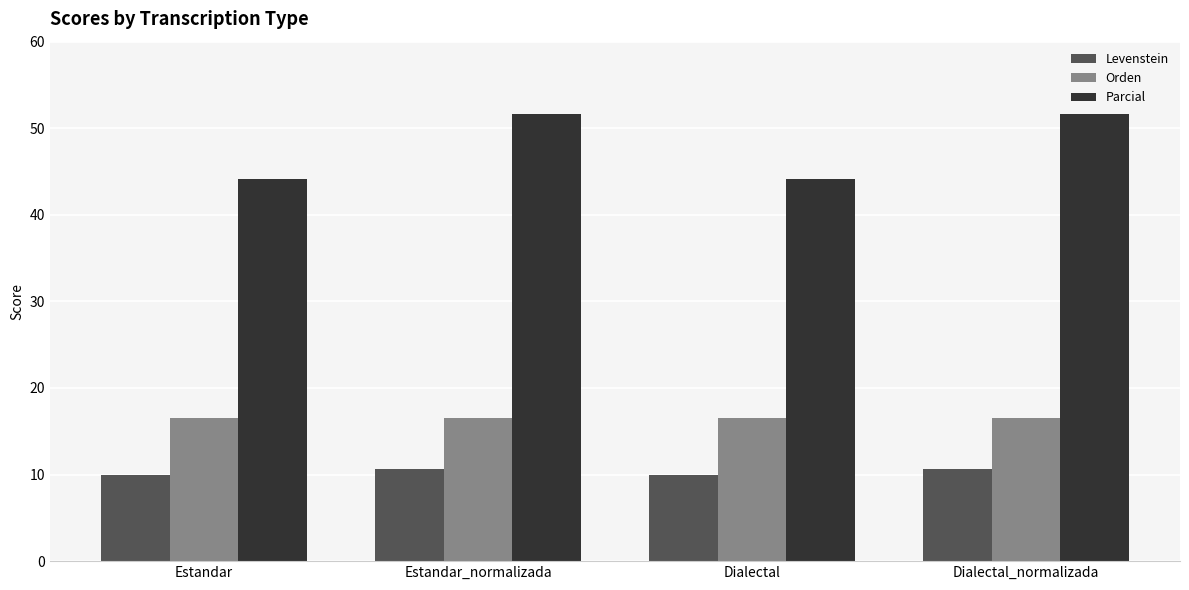

Is the value of Parcial at Dialectal_normalizada greater than the value of Levenstein at Dialectal?

Yes